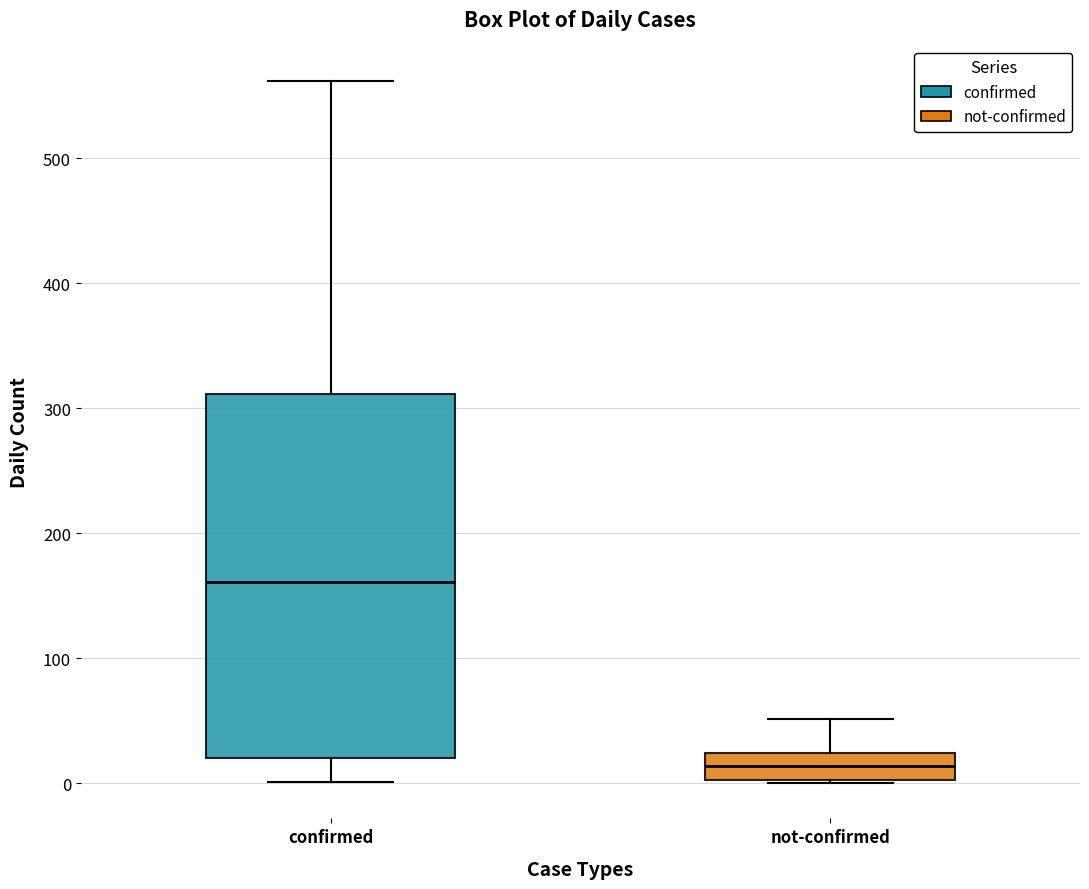

Reading left to right, read every box against the y-axis: the position of its median line, the range the box covers, and the ends of its whiskers. The values are not printed on the chart, so give them approximately, as read against the axis.

confirmed: median 160, box 20 to 310, whiskers 0 to 560
not-confirmed: median 10, box 0 to 20, whiskers 0 to 50